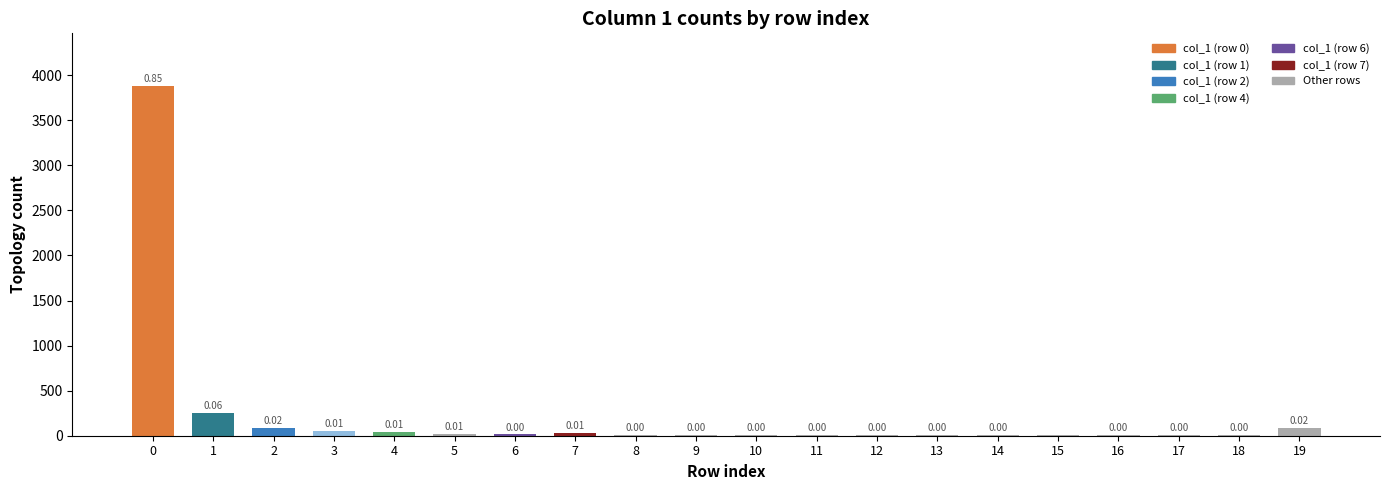

Reading left to right, list all the values displayed in this chart.

3882	256	85	54	45	23	15	29	13	10	13	11	11	7	6	4	7	8	5	87